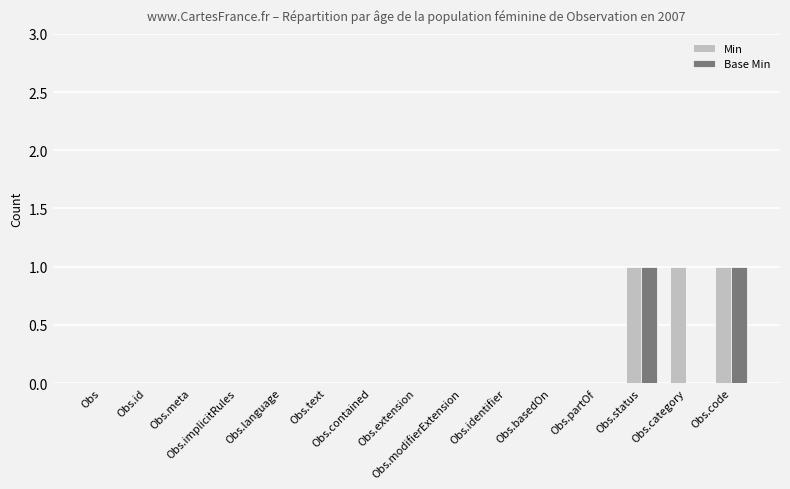

Reading right to left, list all the values displayed in this chart.

Min: Obs.code=1	Obs.category=1	Obs.status=1	Obs.partOf=0	Obs.basedOn=0	Obs.identifier=0	Obs.modifierExtension=0	Obs.extension=0	Obs.contained=0	Obs.text=0	Obs.language=0	Obs.implicitRules=0	Obs.meta=0	Obs.id=0	Obs=0
Base Min: Obs.code=1	Obs.category=0	Obs.status=1	Obs.partOf=0	Obs.basedOn=0	Obs.identifier=0	Obs.modifierExtension=0	Obs.extension=0	Obs.contained=0	Obs.text=0	Obs.language=0	Obs.implicitRules=0	Obs.meta=0	Obs.id=0	Obs=0